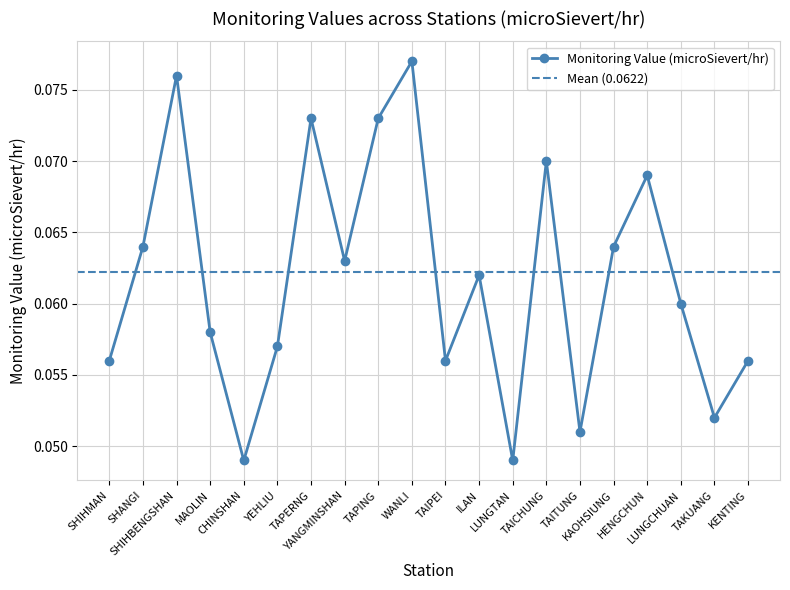

At which category does the data reach its first local valley?

CHINSHAN